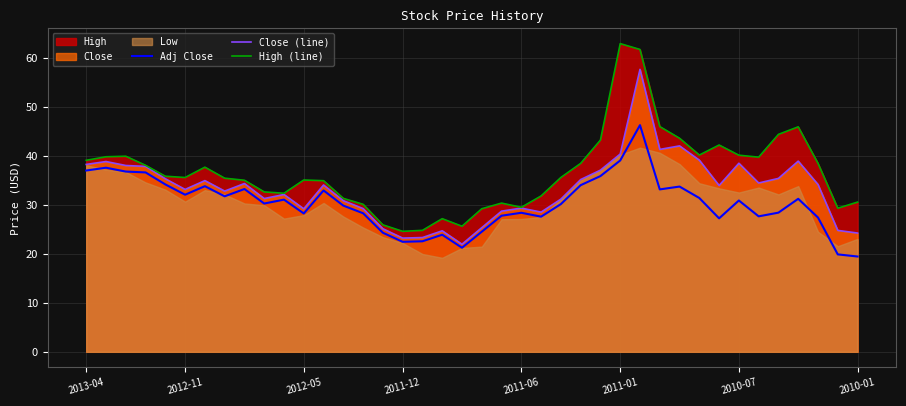

What is the highest value of the High (line) series?

62.9